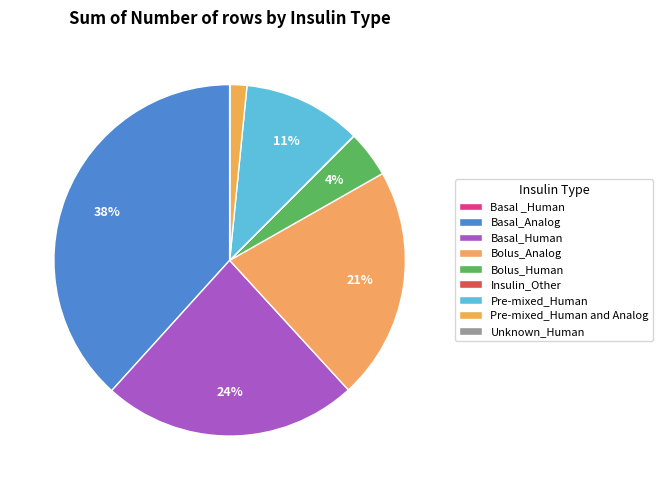

Count the number of slices in the pie.

9